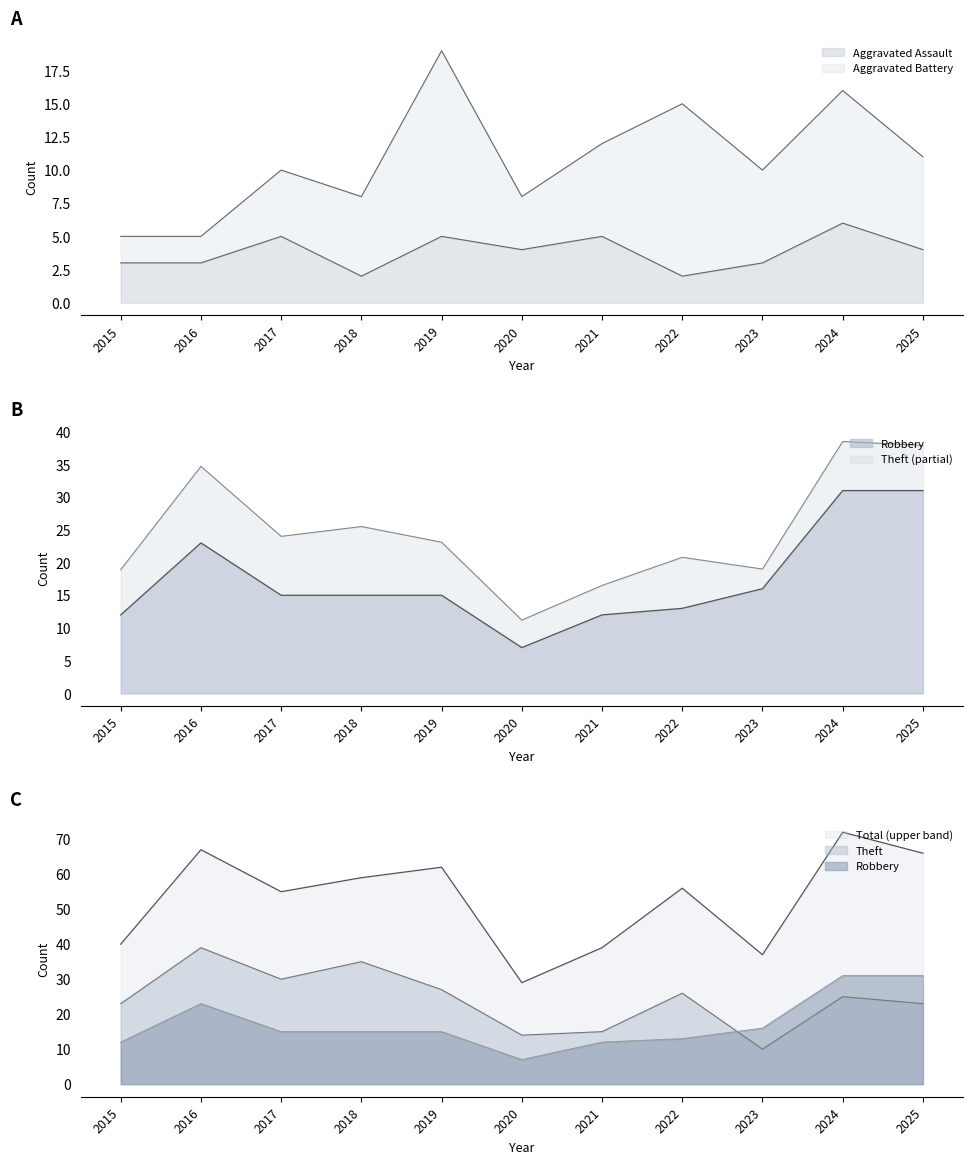

Where is the first local minimum for Theft?

2017